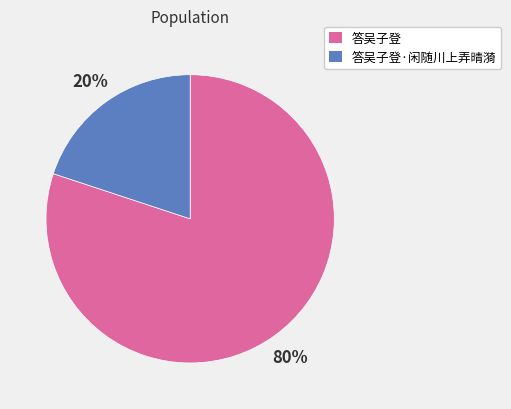

To the nearest percent, what is the average slice percentage?

50%